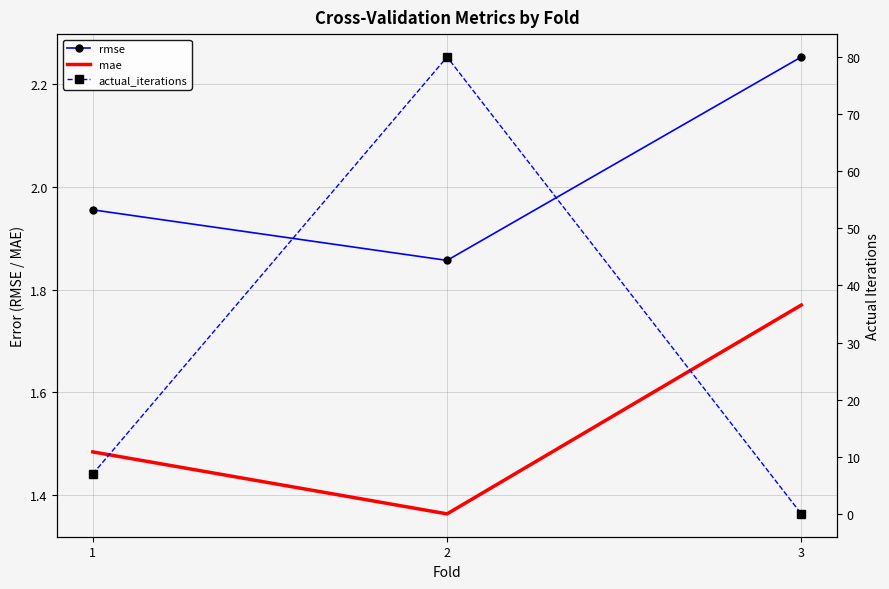

Count the number of data series in this chart.

3